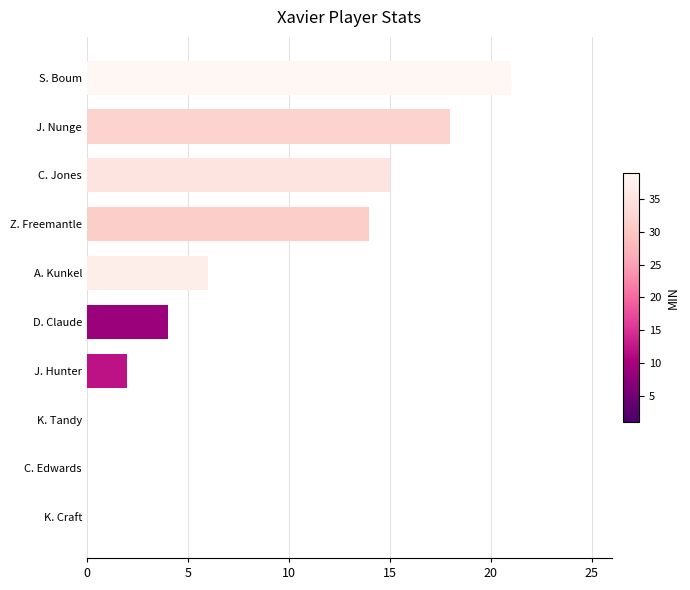

Which category has the highest value across all series?

S. Boum